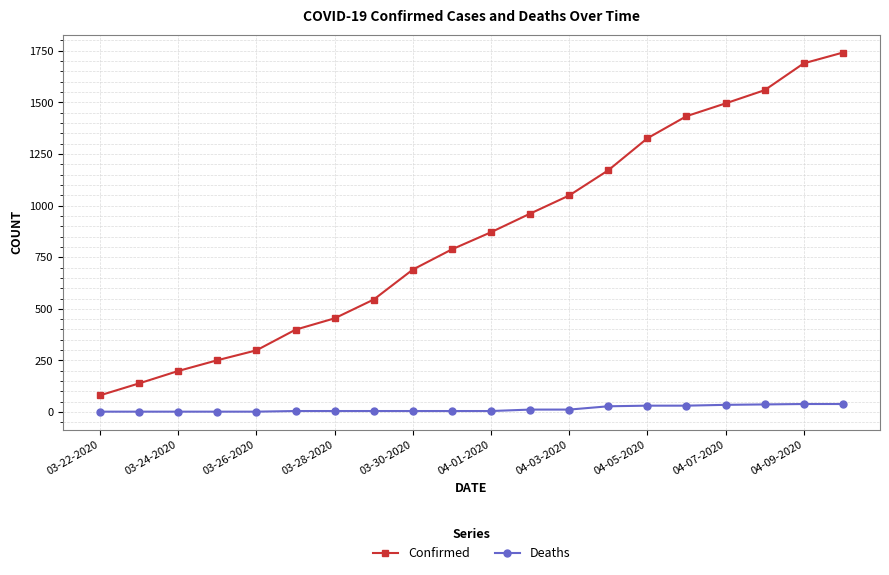

True or false: Confirmed and Deaths intersect in this chart.

False